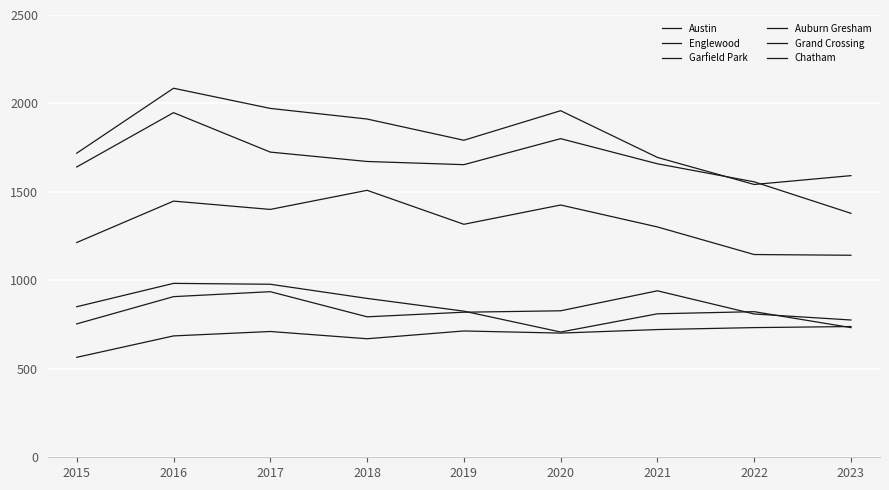

Is this an area chart (filled region under the line)?

No